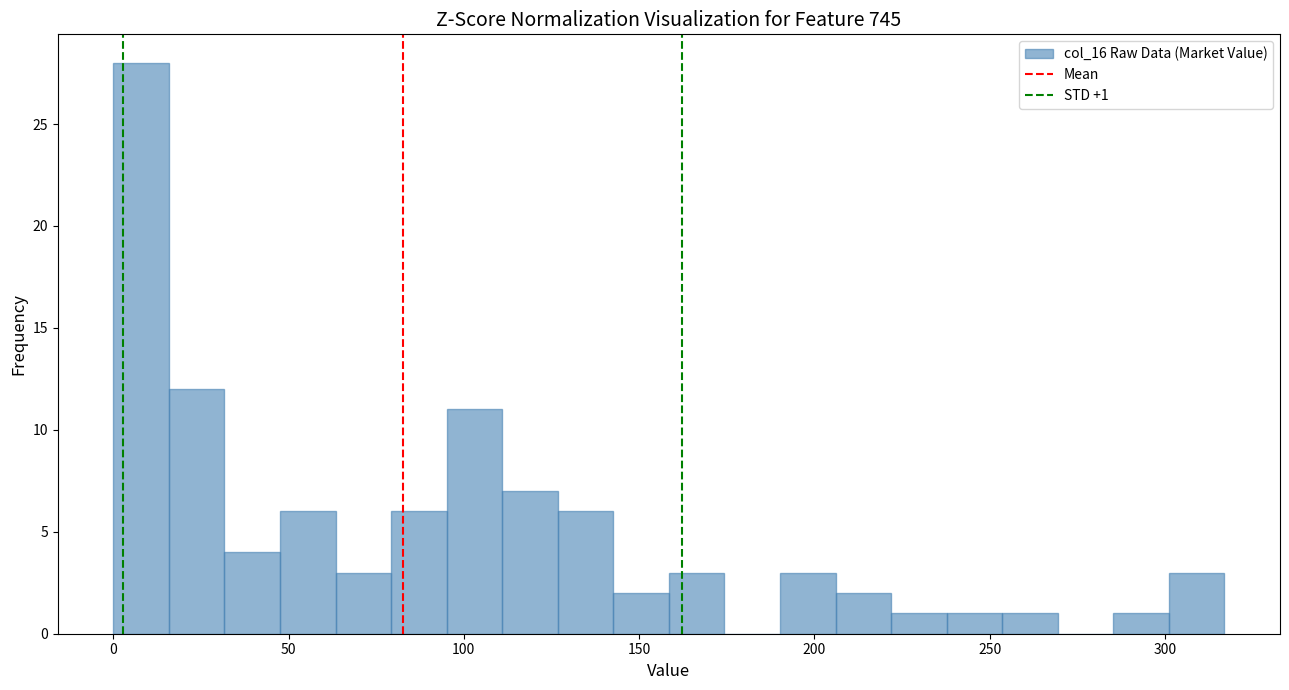

Around what value on the x-axis is the tallest bar? Give the approximate position of its centre, as read against the axis.

10